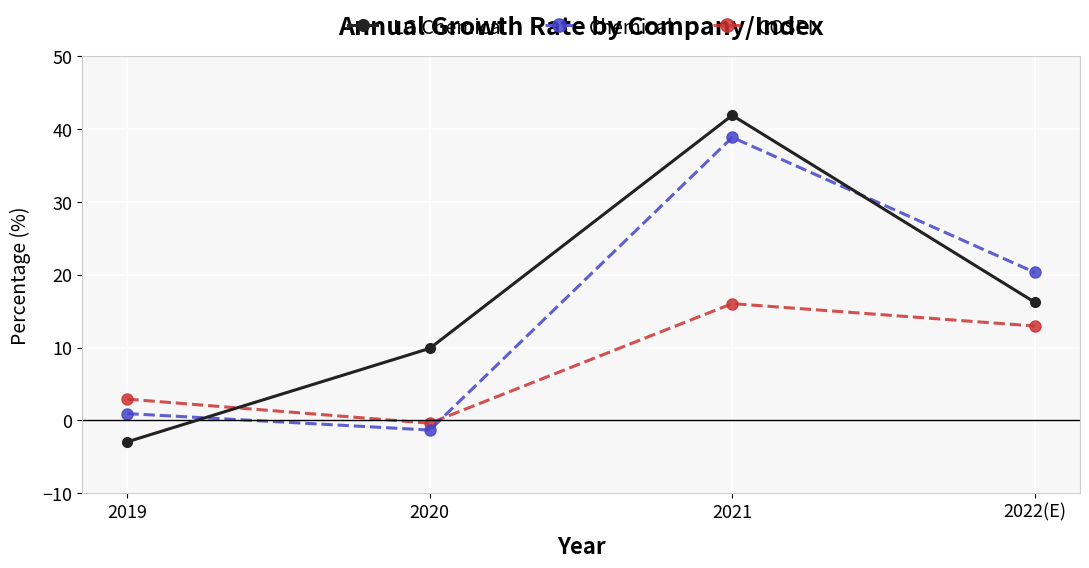

Which series has the largest range (max minus min)?

LG Chemical